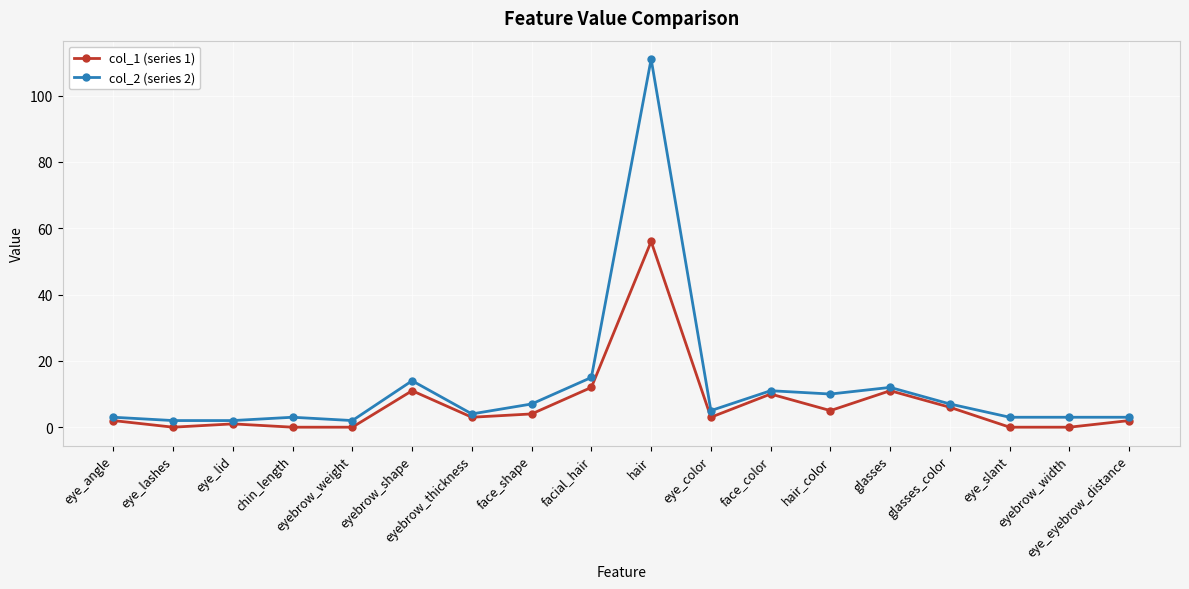

What is the average value of the col_1 (series 1) series?

7